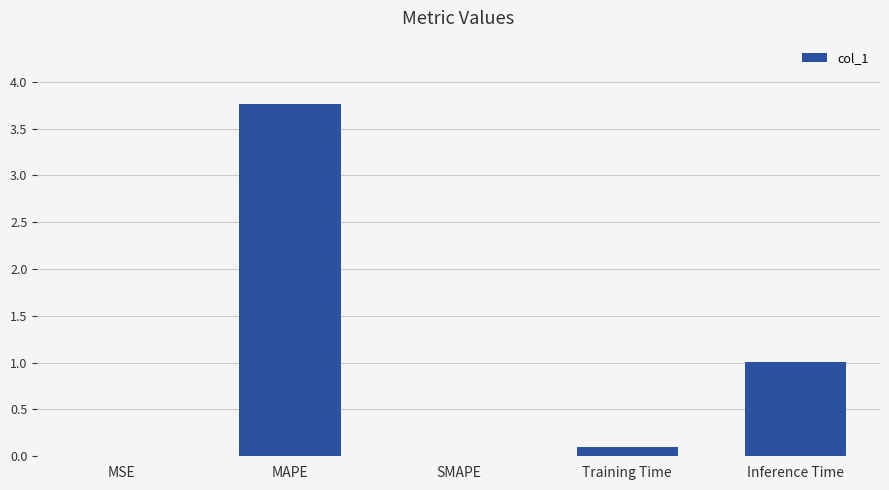

How many series are shown in this chart?

1